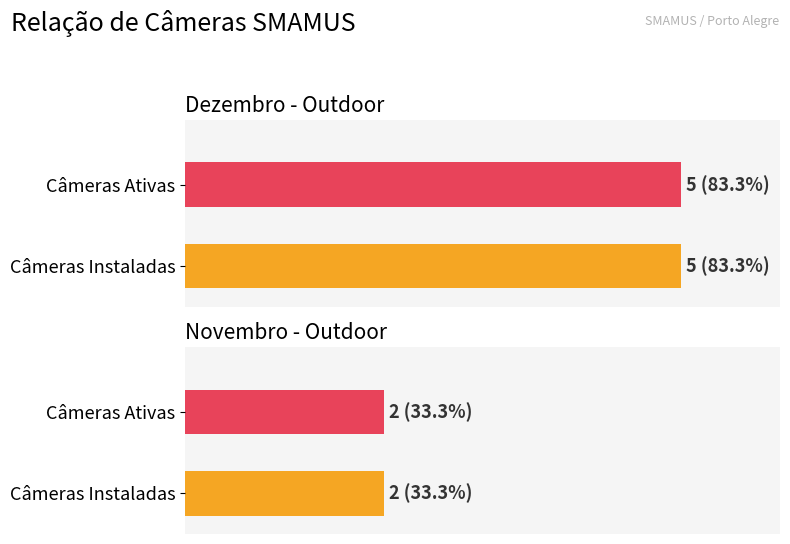

At which label does Câmeras Ativas reach its peak?

Dezembro